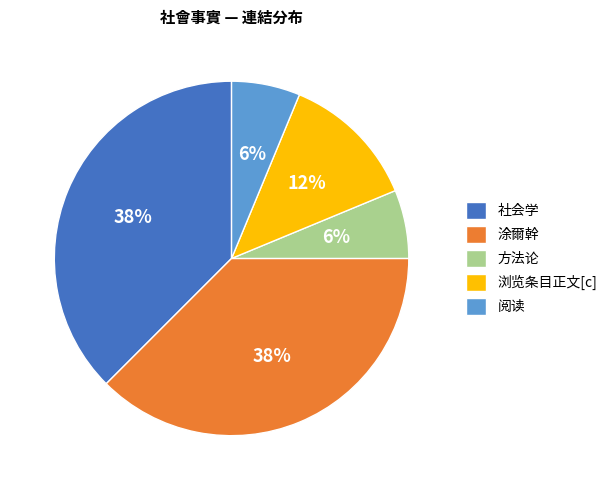

Count the number of slices in the pie.

5